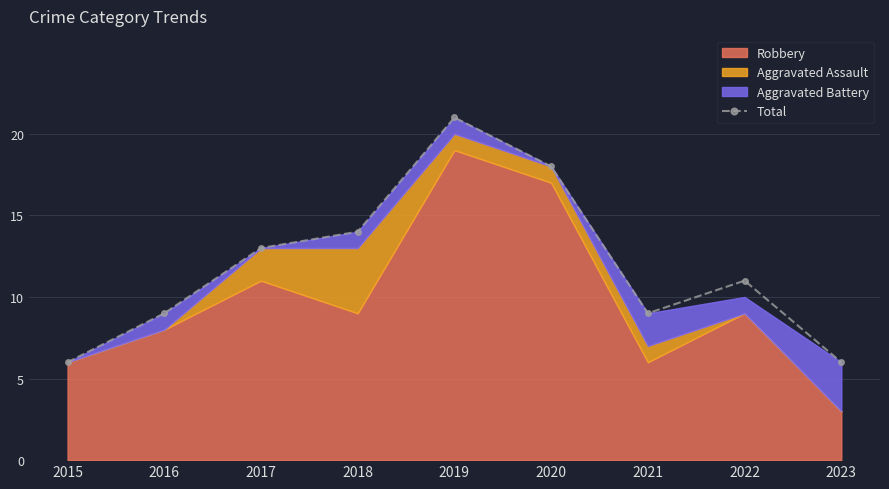

True or false: the data shows 29 at 2020.

False